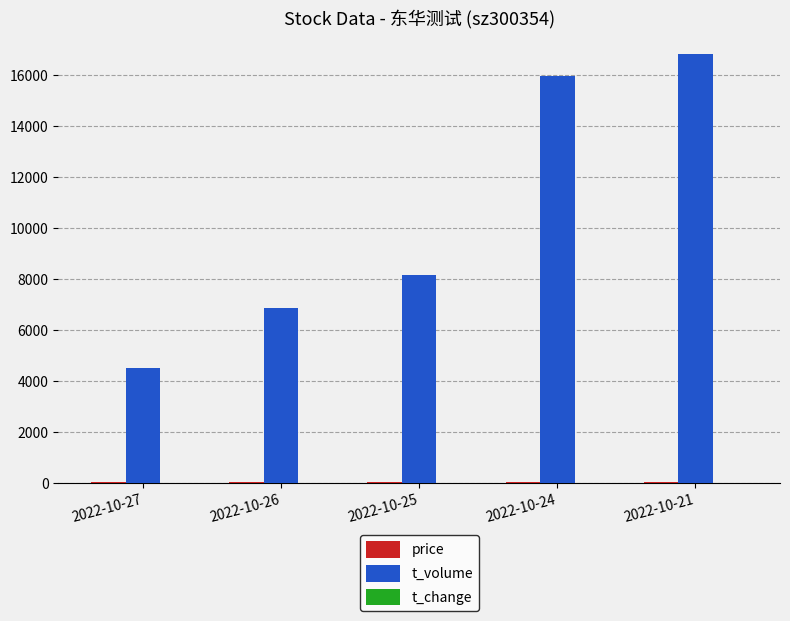

Which series has the largest total across all categories?

t_volume